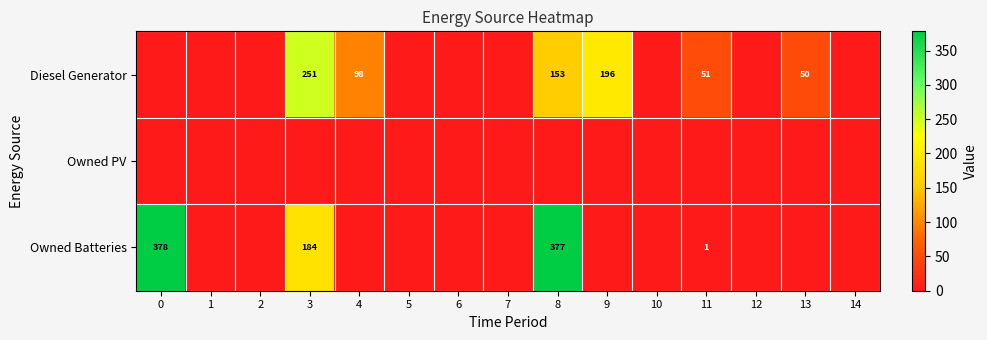

True or false: Owned Batteries has a value of 377 at 8.

True